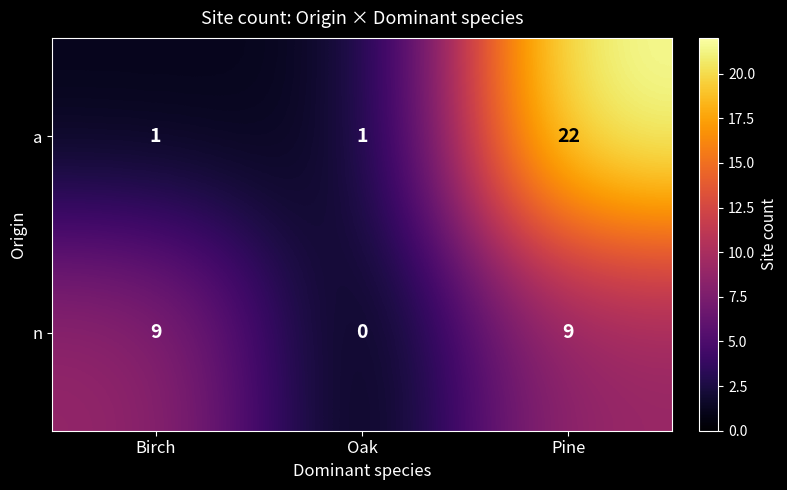

Which series has the largest range (max minus min)?

a